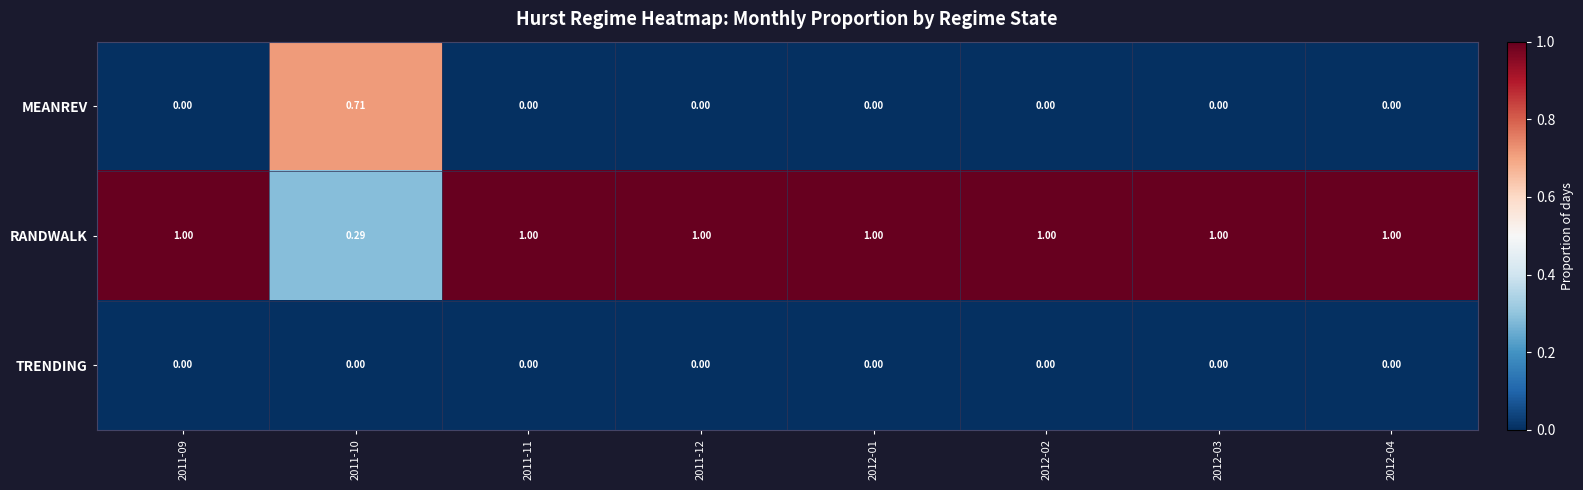

Rank the series by their maximum value, from highest to lowest.

RANDWALK, MEANREV, TRENDING